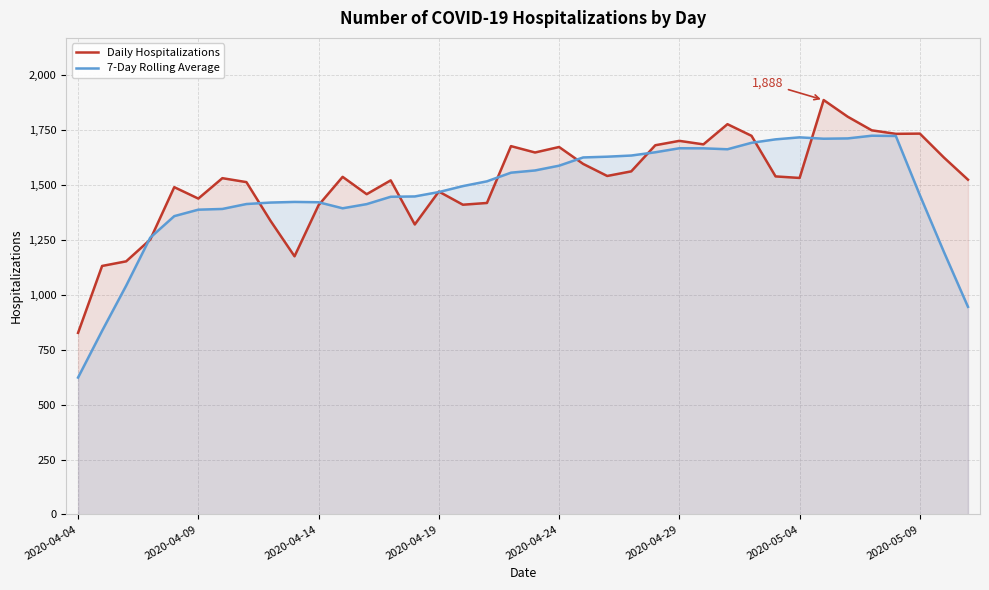

How many interior local peaks does the 7-Day Rolling Average series have?

4